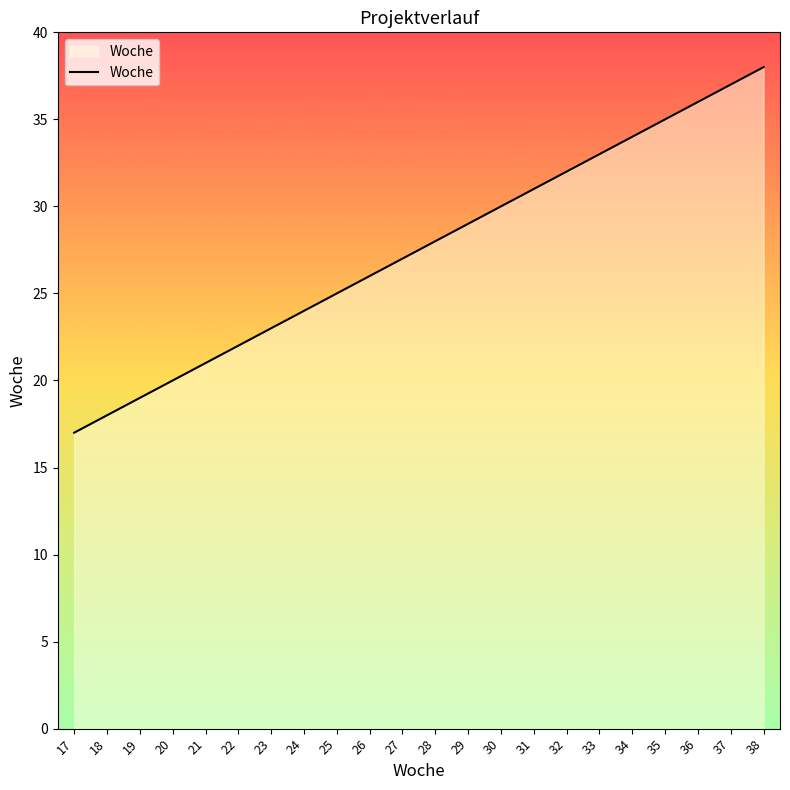

What is the greatest value displayed?

38